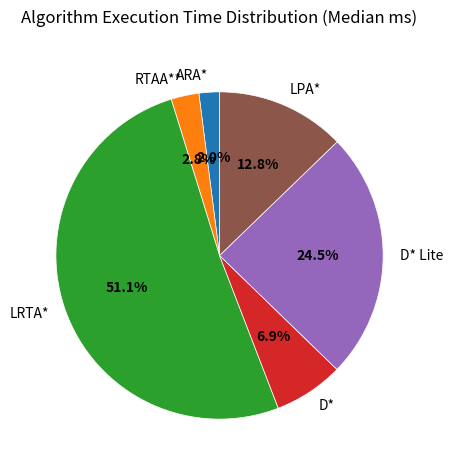

Rank the categories by value from lowest to highest.

ARA*, RTAA**, D*, LPA*, D* Lite, LRTA*